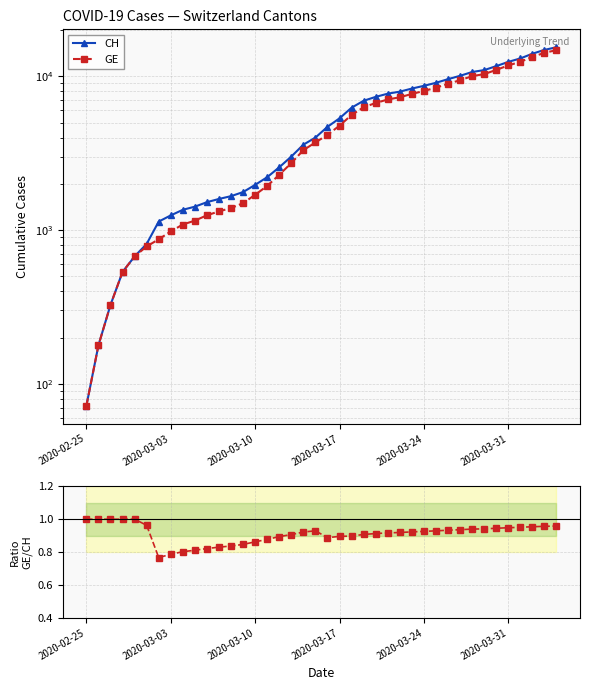

True or false: GE has a value of 1496.0 at 13.

True